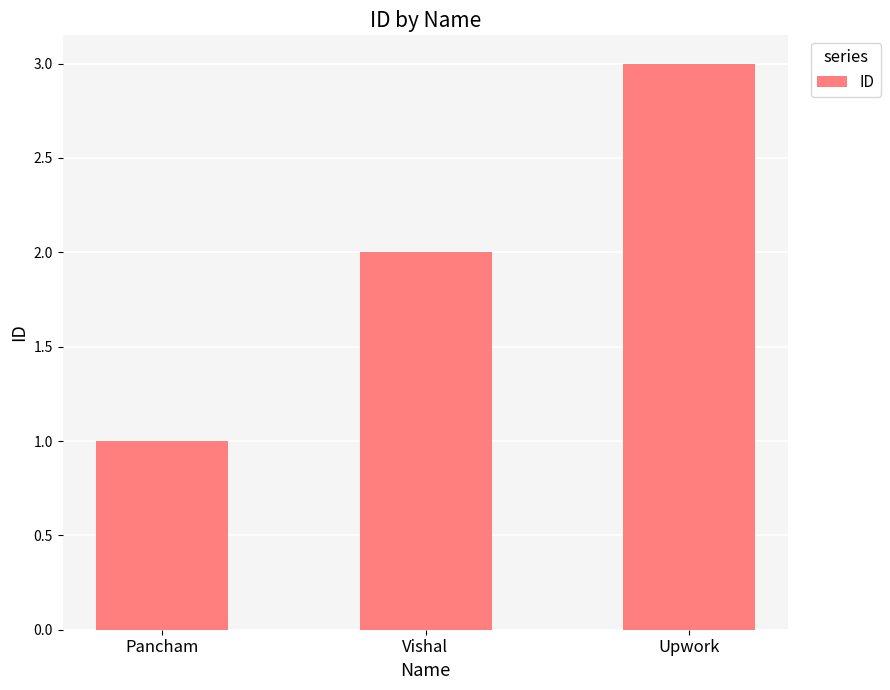

Reading left to right, list all the values displayed in this chart.

1	2	3